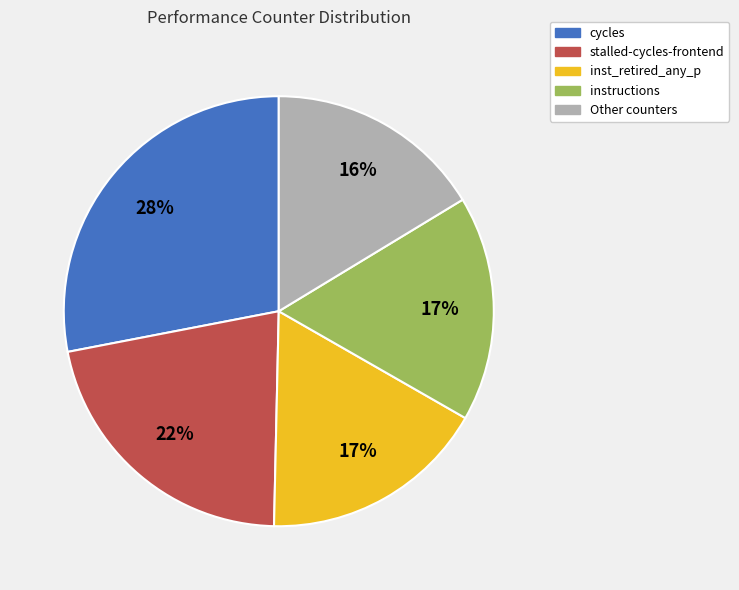

How many segments does this pie chart have?

5